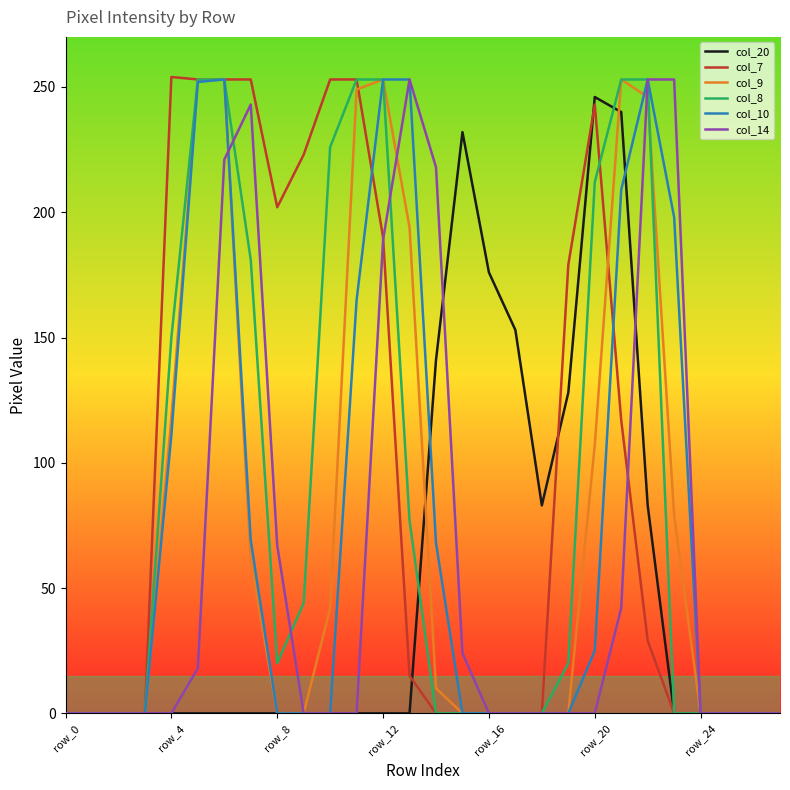

What is the greatest value displayed?

254